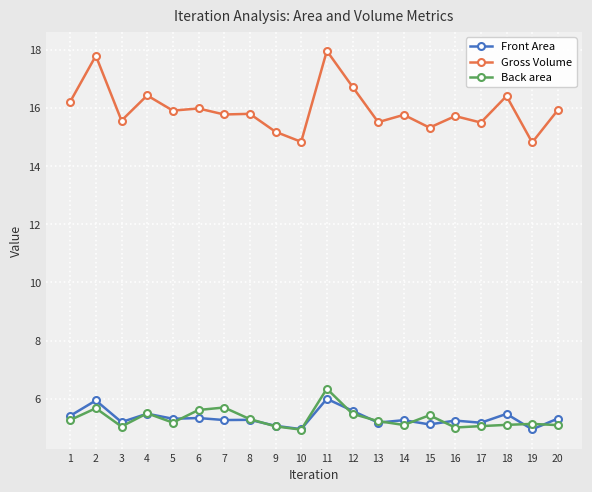

What is the average value of the Front Area series?

5.3